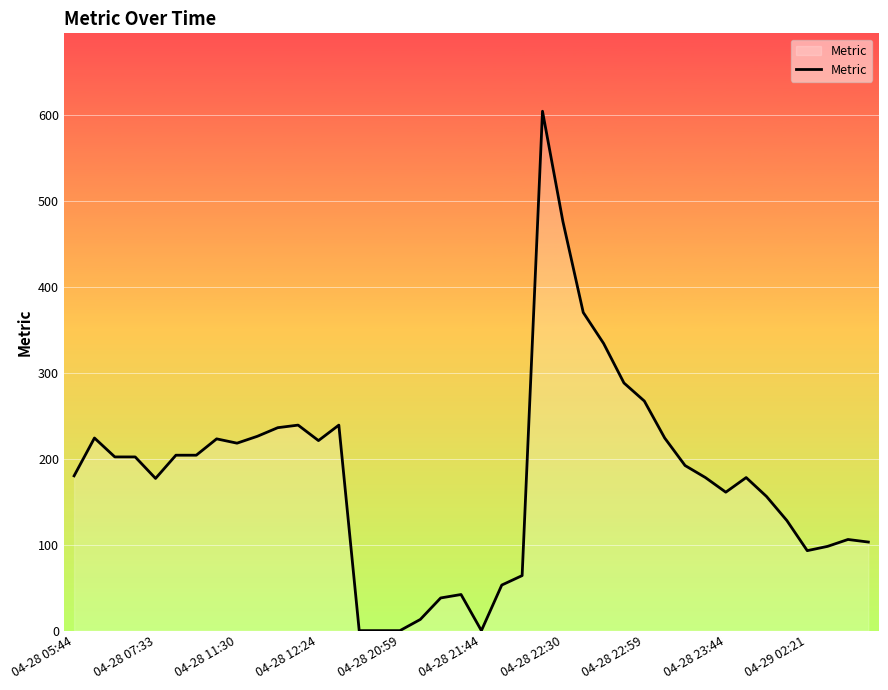

What is the maximum value shown in the chart?

604